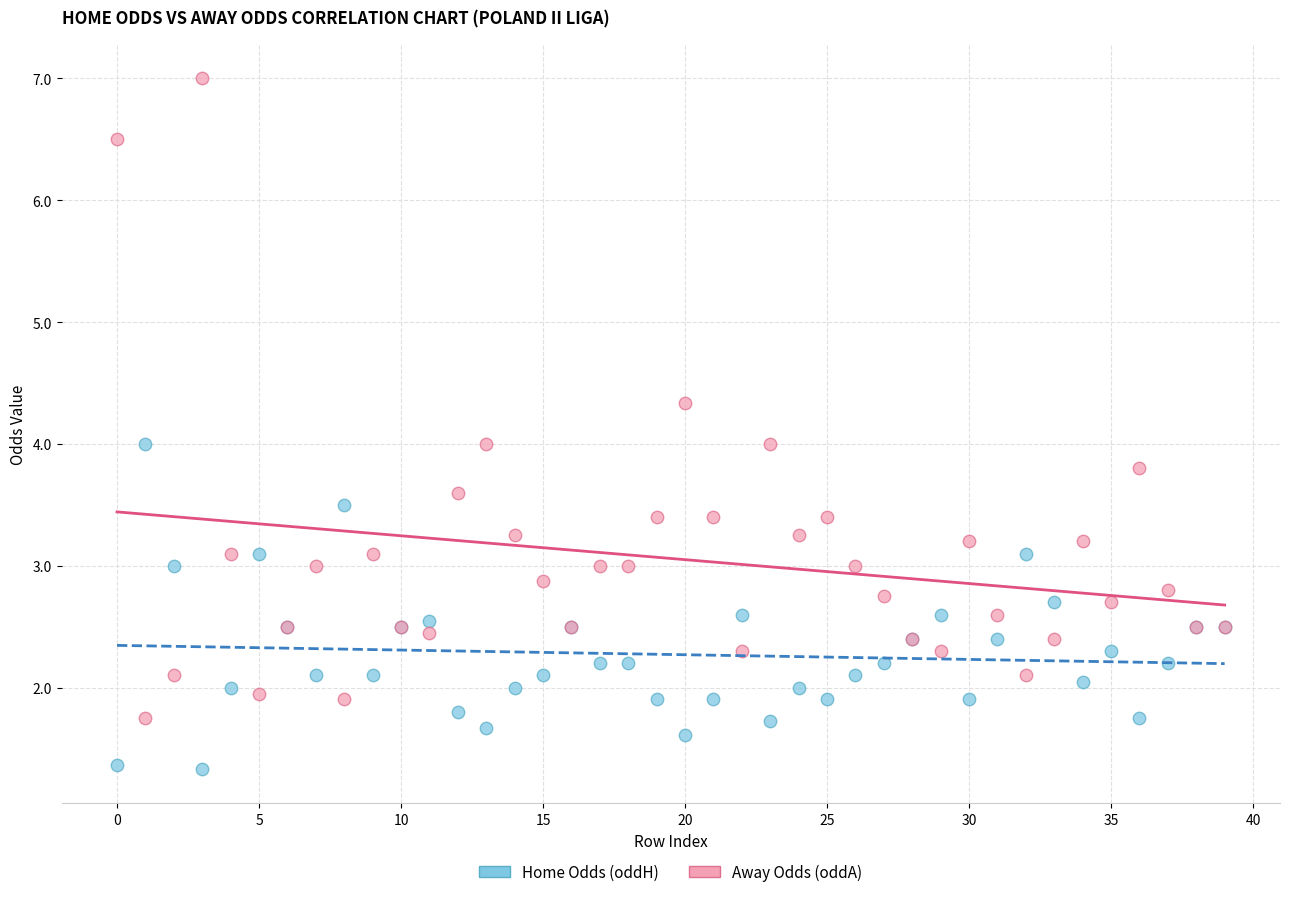

Which series reaches the minimum Y coordinate?

Home Odds (oddH)